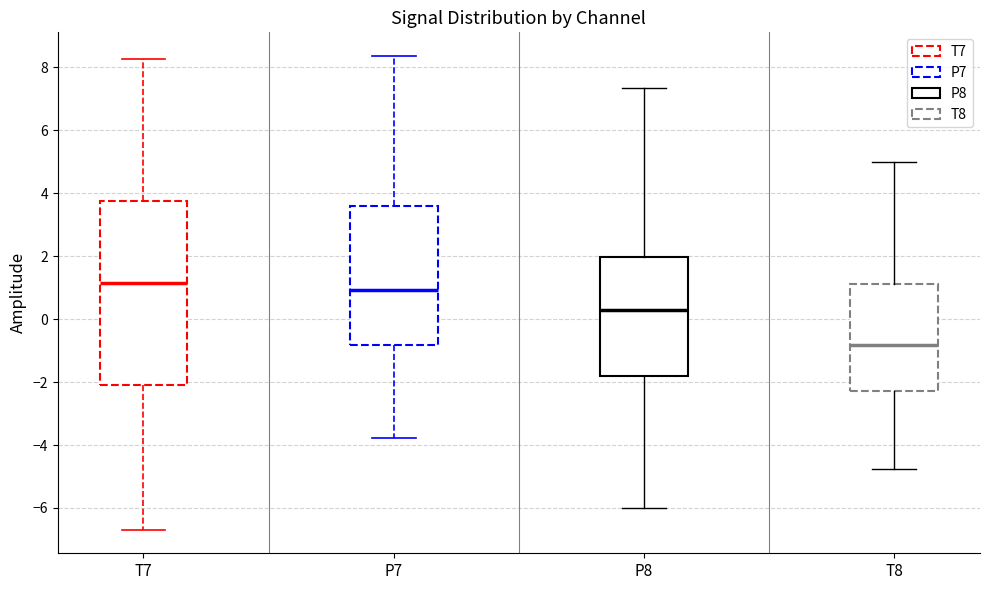

Where does the median line of the box for T7 sit on the y-axis? The values are not printed on the chart, so give them approximately, as read against the axis.

1.2